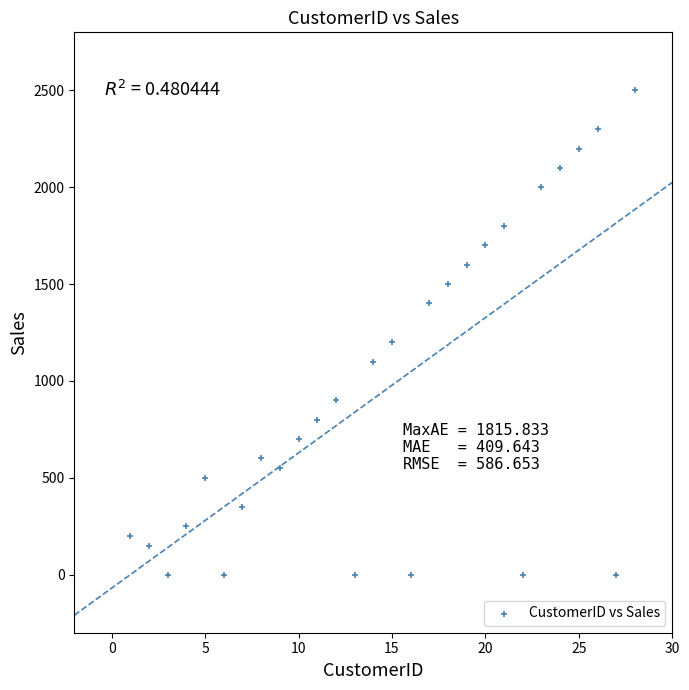

What Y value in the scatter plot is closest to 1249?

1200.2